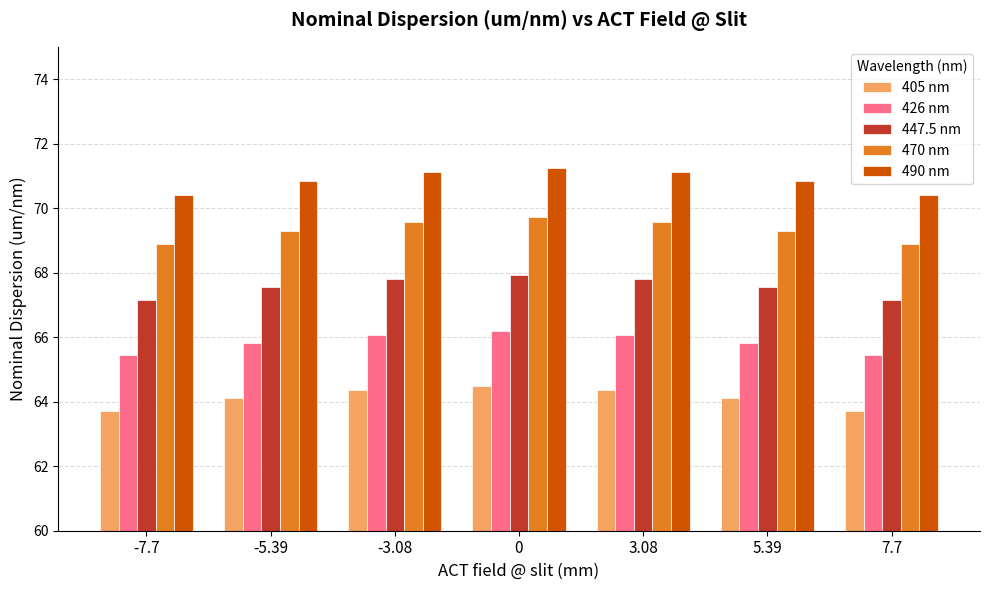

What is the sum of all 470 nm values?

485.2